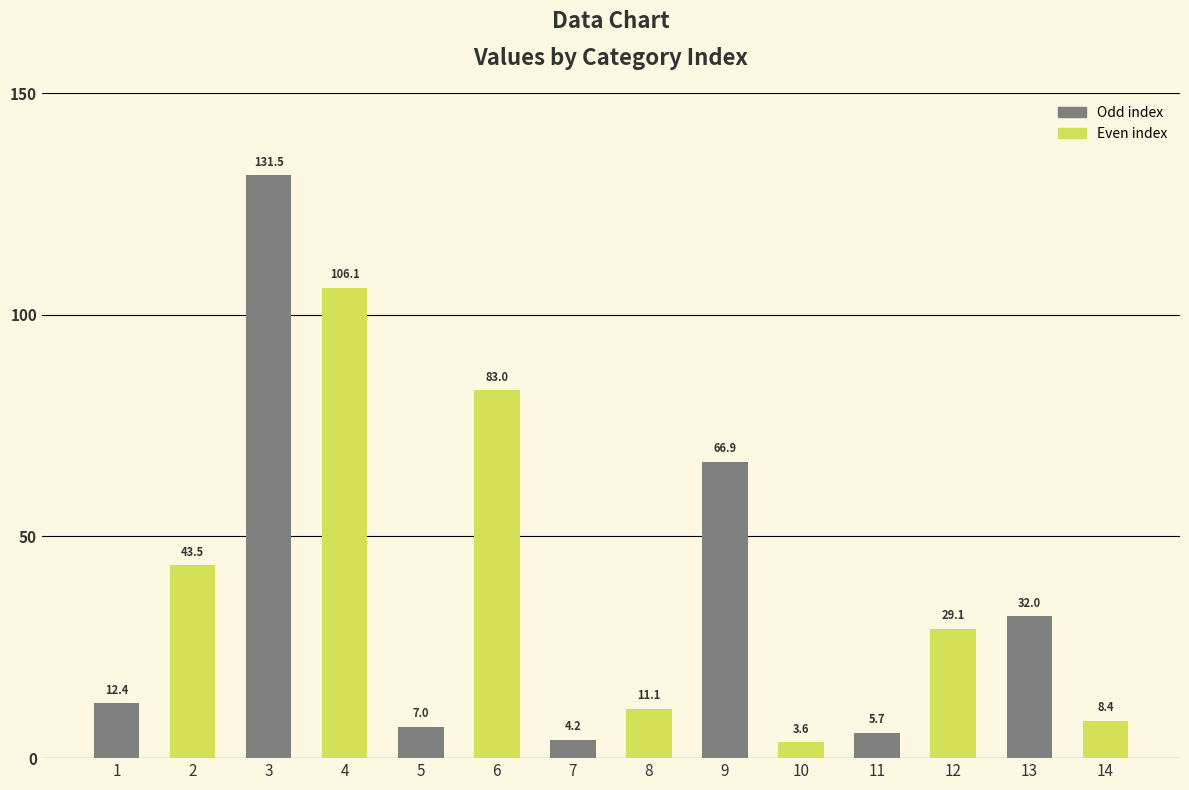

List the labels in order of value, smallest first.

10, 7, 11, 5, 14, 8, 1, 12, 13, 2, 9, 6, 4, 3